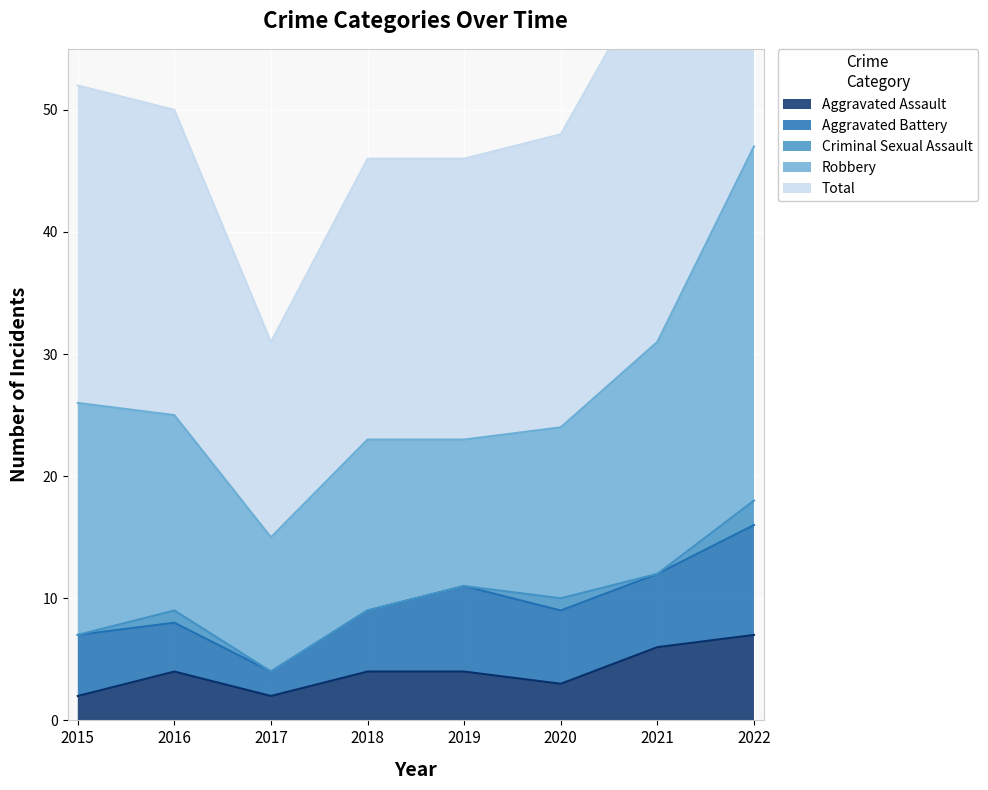

What is the difference between the maximum and minimum values in the Aggravated Battery series?

7